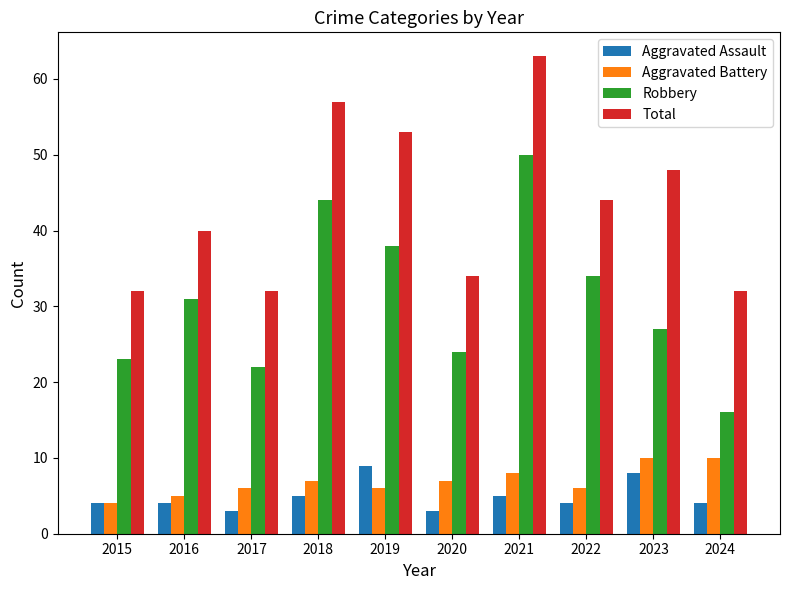

What is the difference between the second highest and minimum values in the Aggravated Battery series?

6